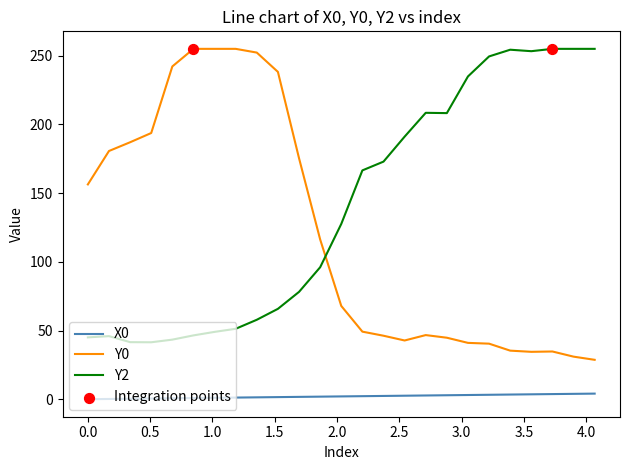

True or false: X0 and Y0 cross at least once.

False